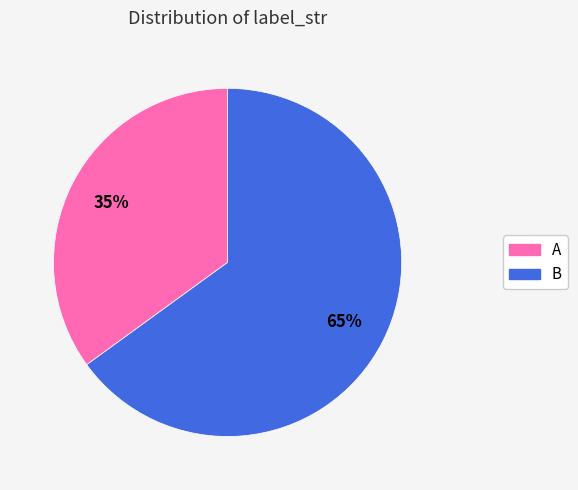

What is the ratio of the value at B to the value at A?

1.9